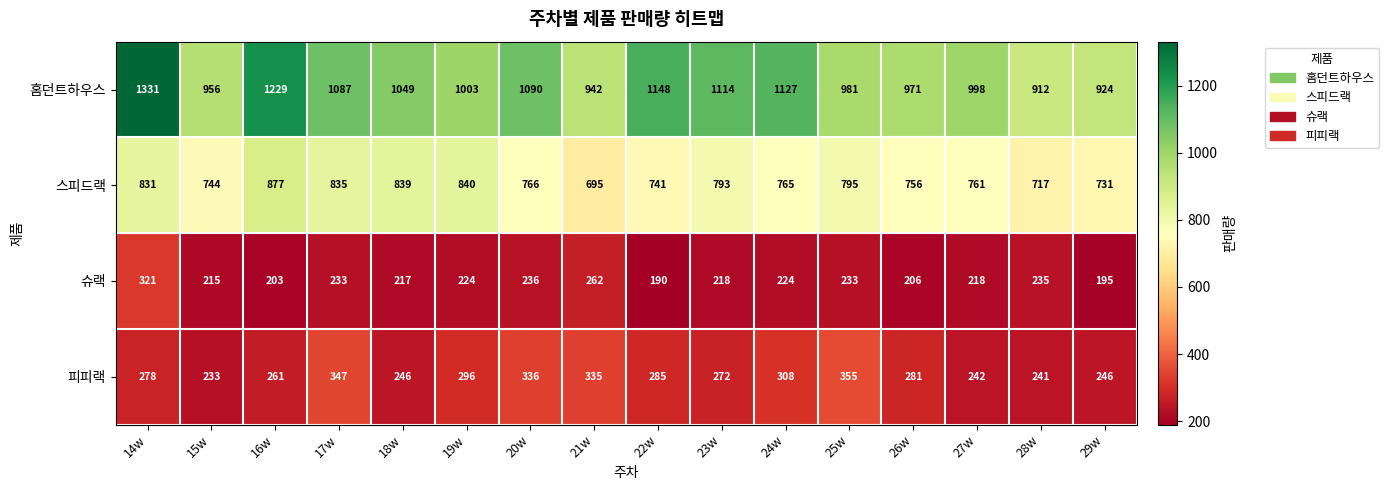

Where is 스피드랙 nearest to the value 786?

23w